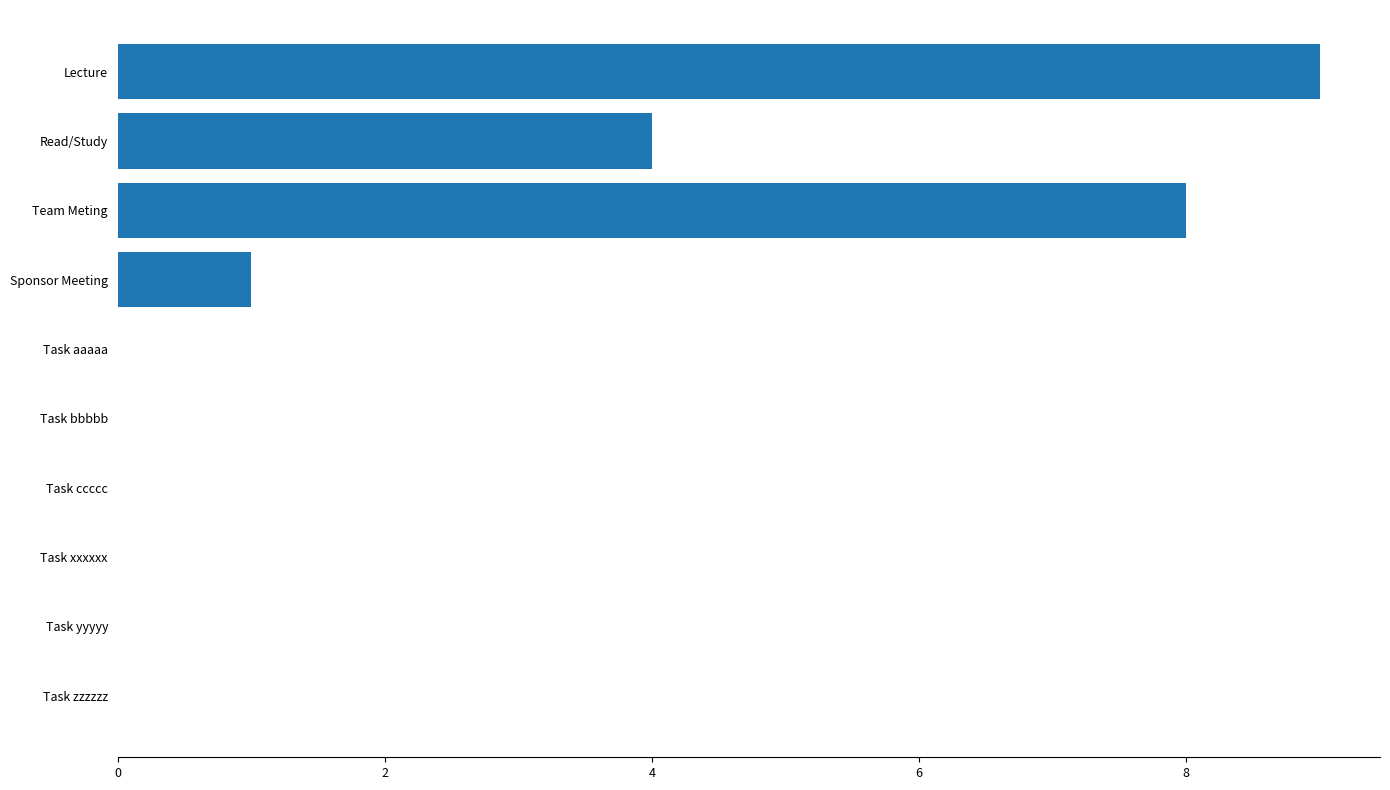

Reading top to bottom, transcribe all the data shown in this chart.

Lecture=9	Read/Study=4	Team Meting=8	Sponsor Meeting=1	Task aaaaa=0	Task bbbbb=0	Task ccccc=0	Task xxxxxx=0	Task yyyyy=0	Task zzzzzz=0